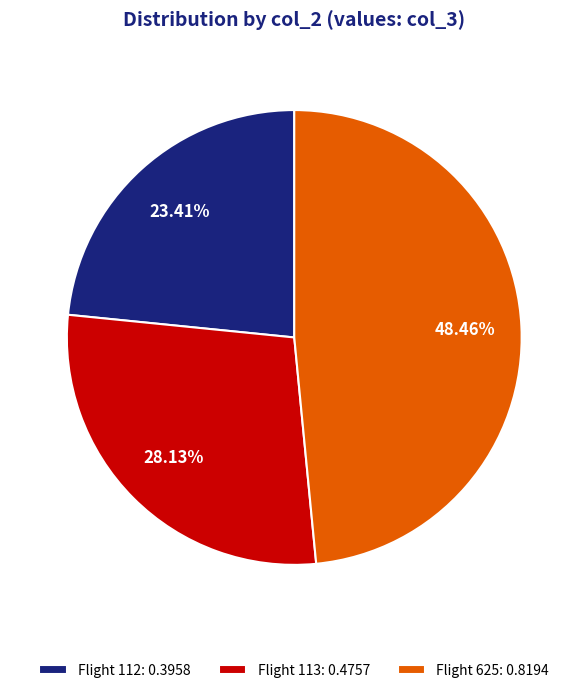

Rank the categories by value from highest to lowest.

Flight 625: 0.8194, Flight 113: 0.4757, Flight 112: 0.3958